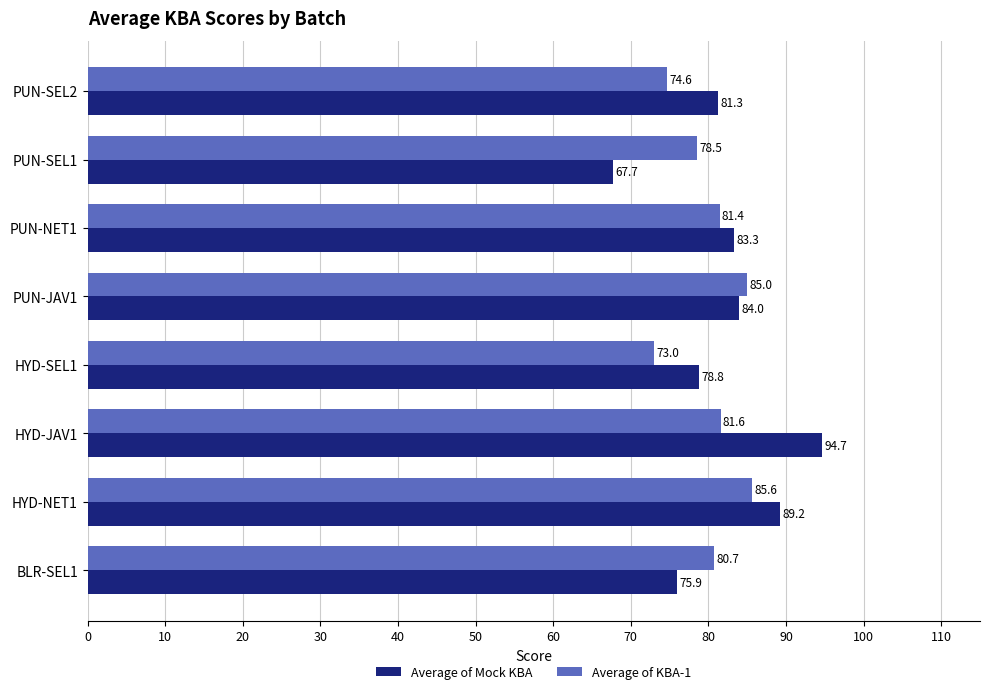

Which category has the lowest value across all series?

PUN-SEL1